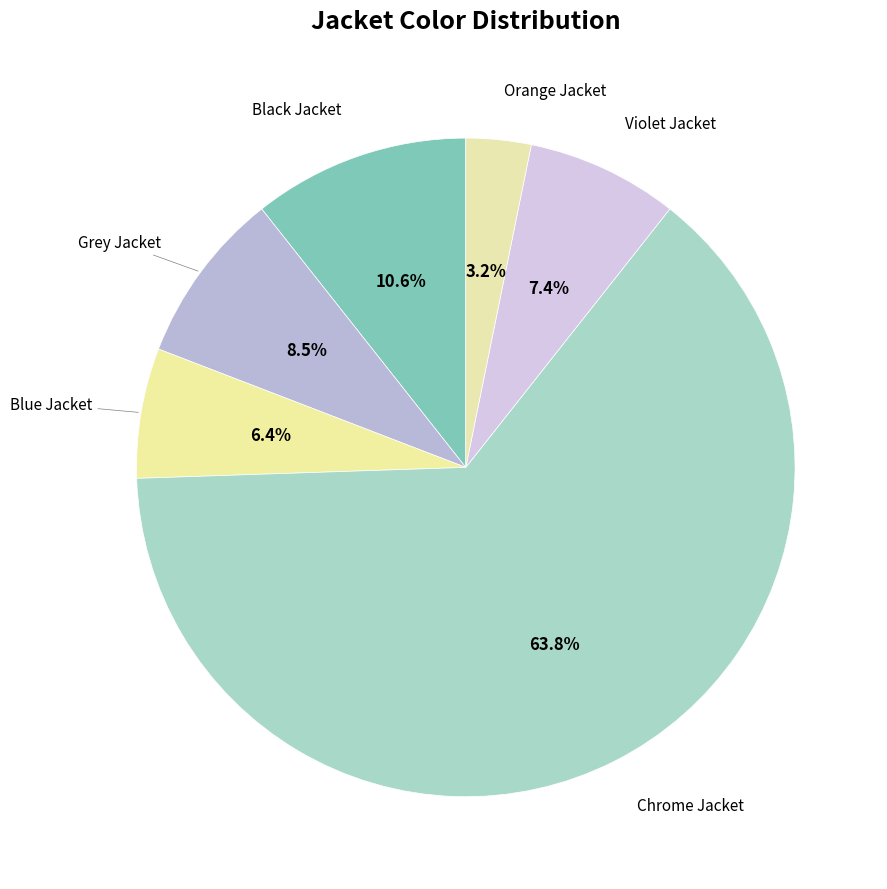

Is there any slice that represents more than half of the pie?

Yes